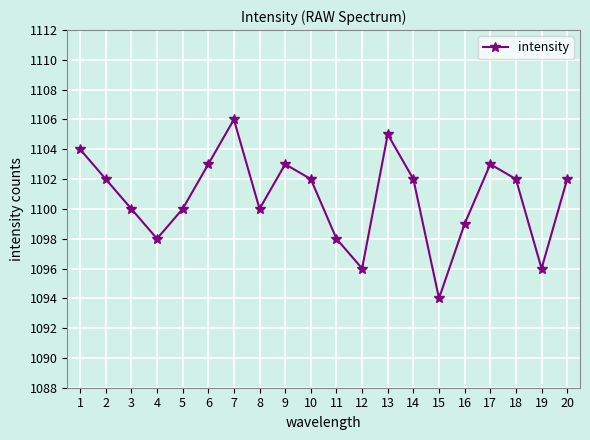

Which has a higher value, 1 or 5?

1